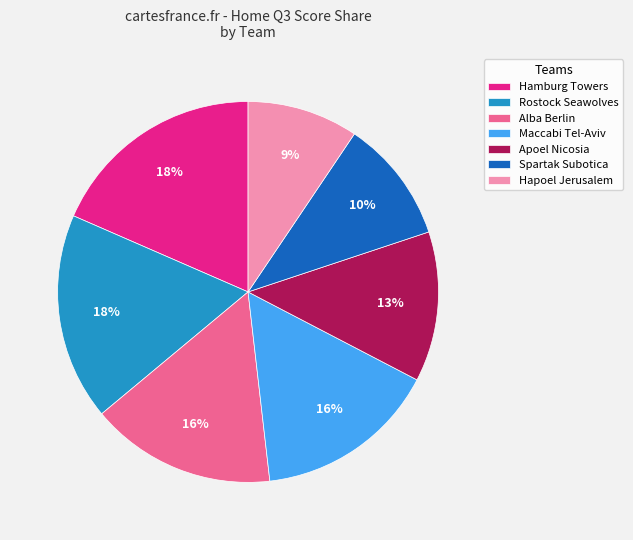

Is the sum of Alba Berlin and Hamburg Towers greater than half?

No